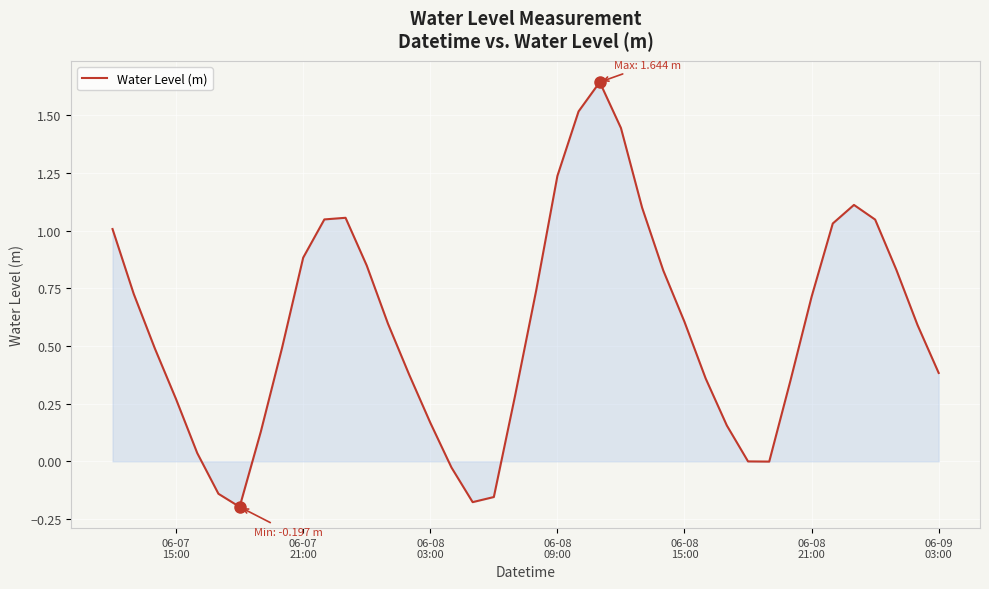

What is the difference between the maximum and minimum values?

1.8